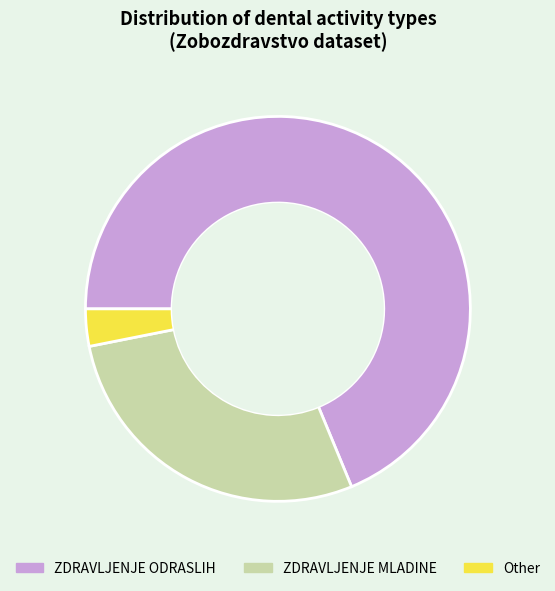

What is the ratio of the value at ZDRAVLJENJE ODRASLIH to the value at Other?

22.0